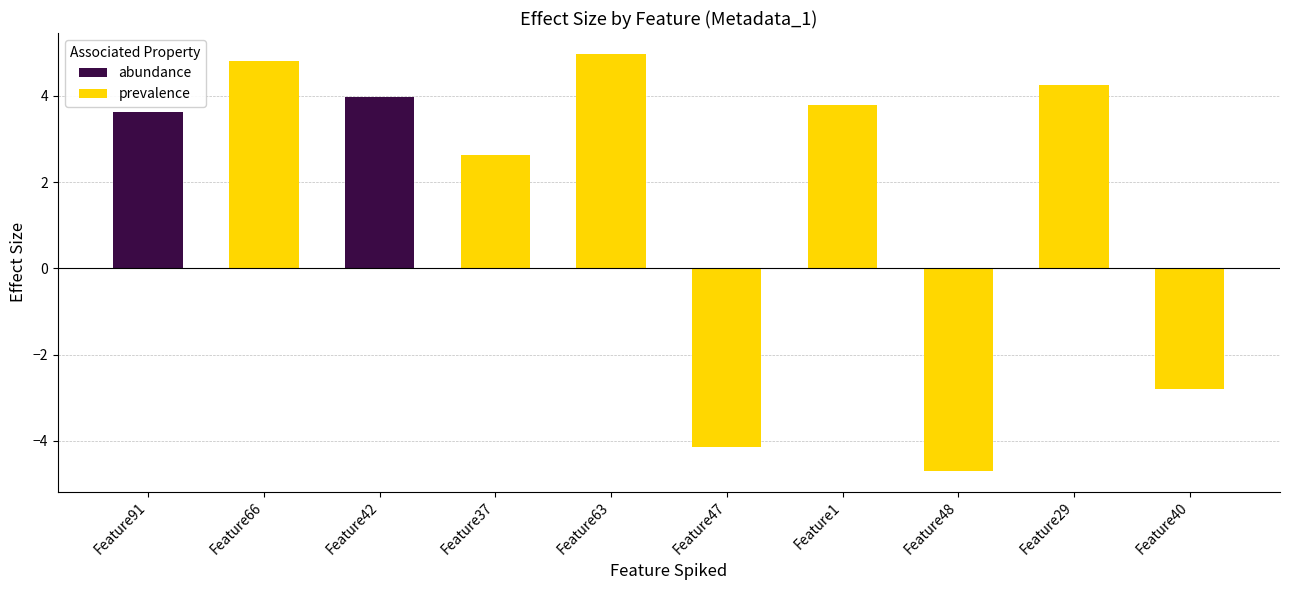

Rank the categories by value from lowest to highest.

Feature48, Feature47, Feature40, Feature37, Feature91, Feature1, Feature42, Feature29, Feature66, Feature63